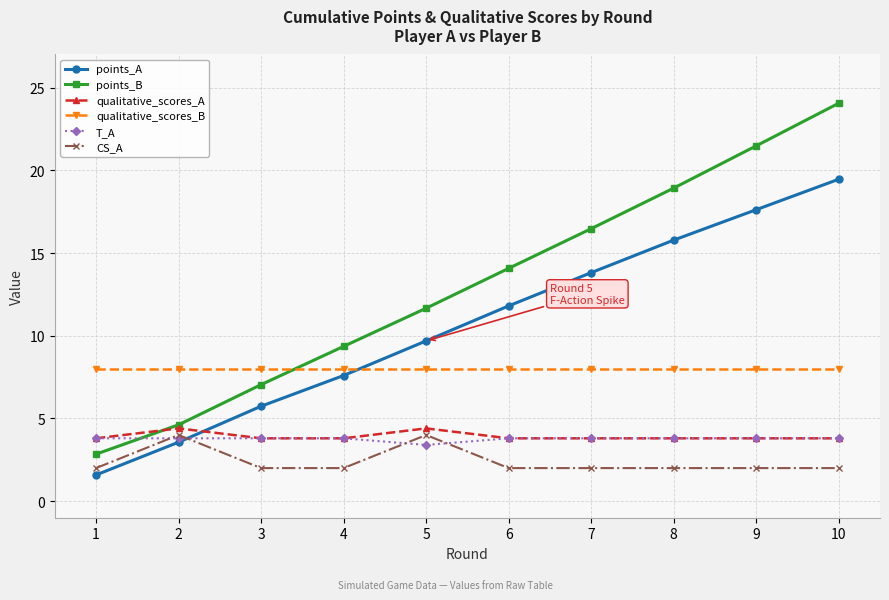

Is it true that qualitative_scores_B equals 10.5 at 1?

False